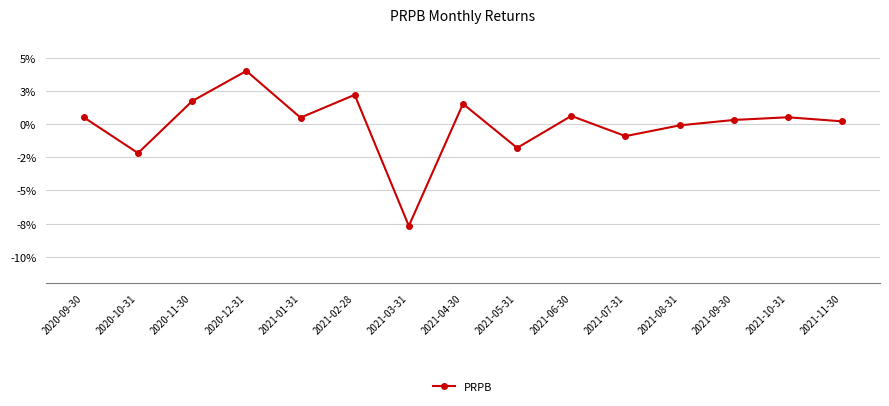

What is the label of the 8th point from the left?

2021-04-30